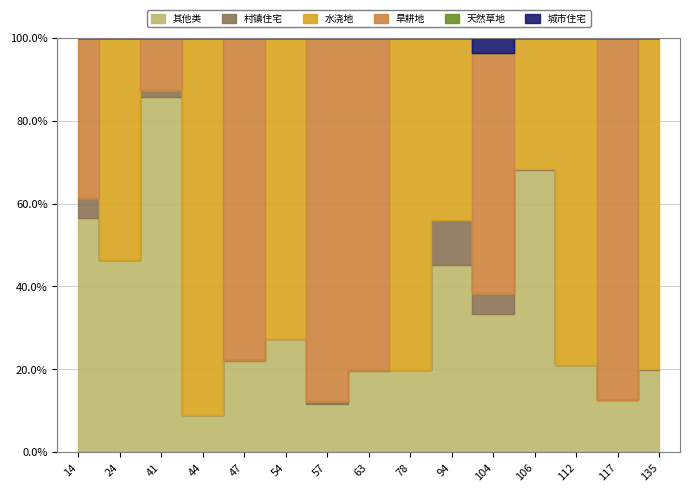

How many data points does each series have?

15